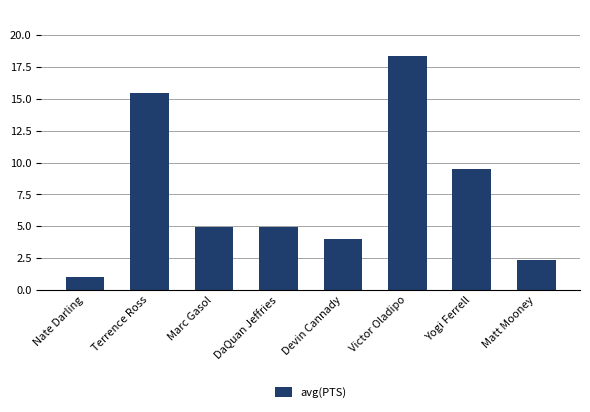

Which category has the highest value across all series?

Victor Oladipo